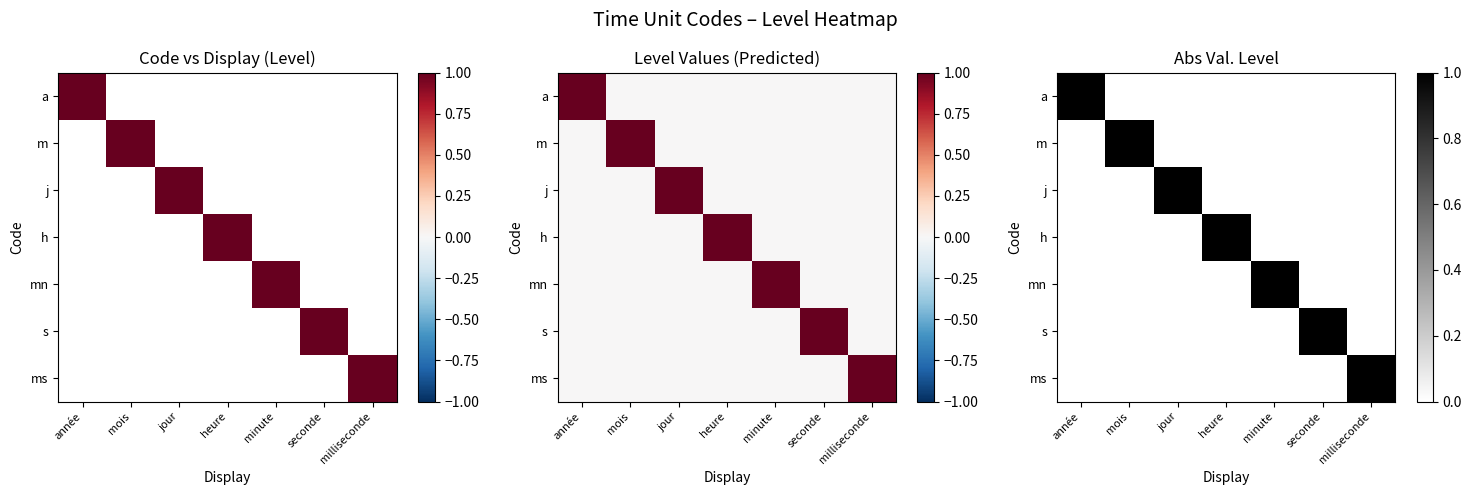

List the labels in order of j value, largest first.

jour, année, mois, heure, minute, seconde, milliseconde